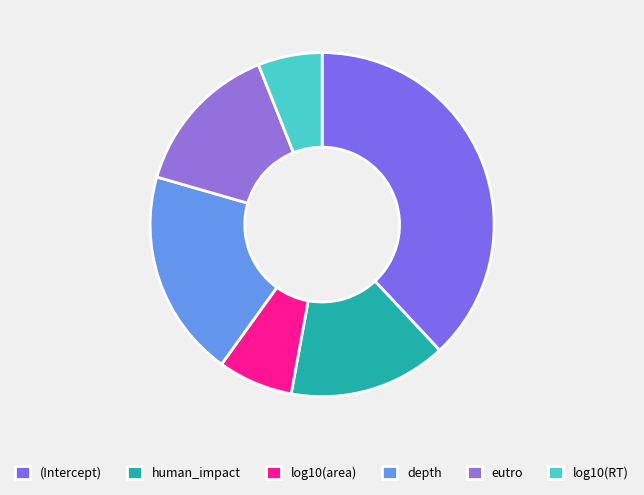

How many segments does this pie chart have?

6